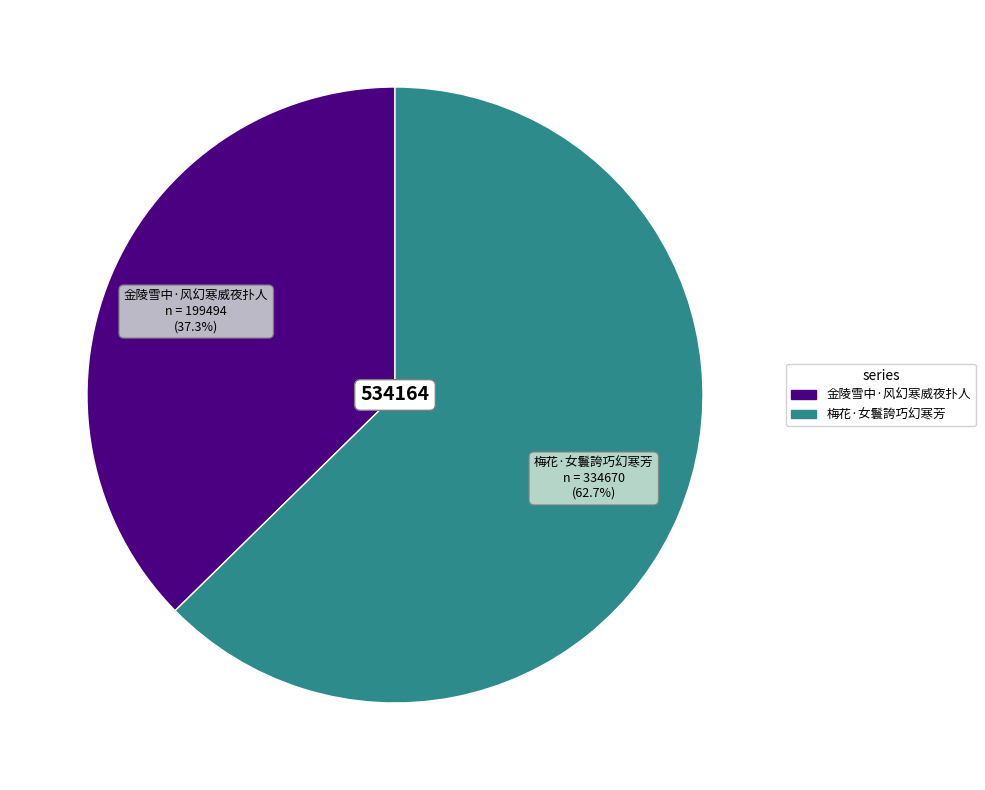

Is 金陵雪中·风幻寒威夜扑人 the majority of the pie?

No